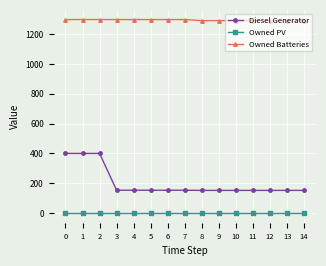

Which series has the largest range (max minus min)?

Diesel Generator